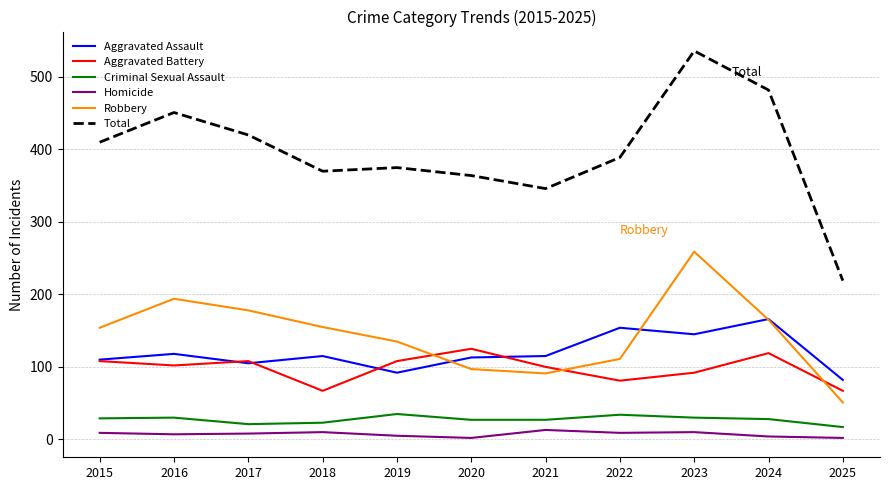

What is the difference between the highest and lowest values at 2018?

360